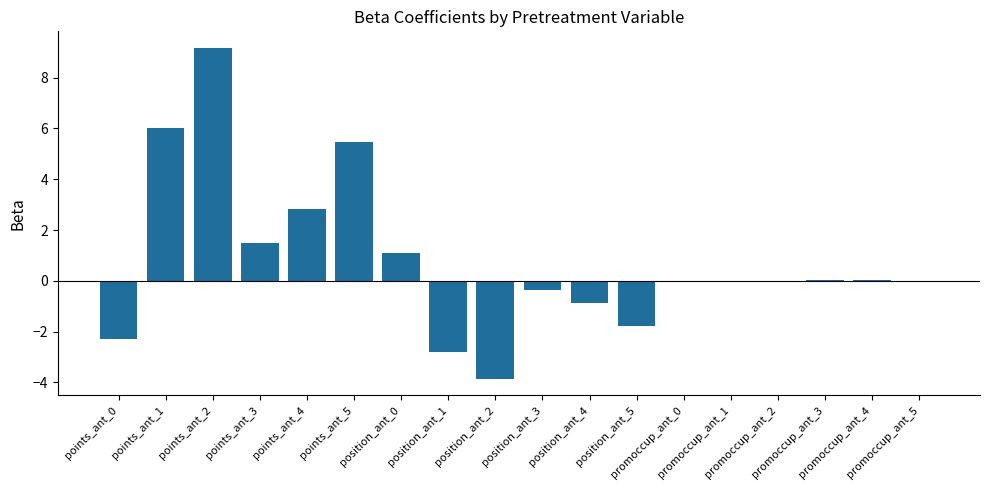

At which category does the chart reach its peak across all series?

points_ant_2